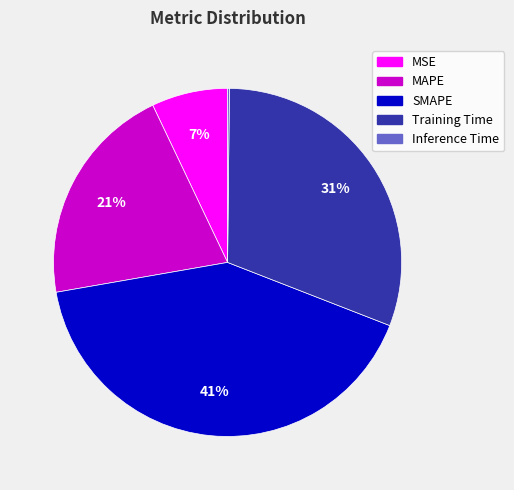

Does SMAPE represent more than half of the total?

No